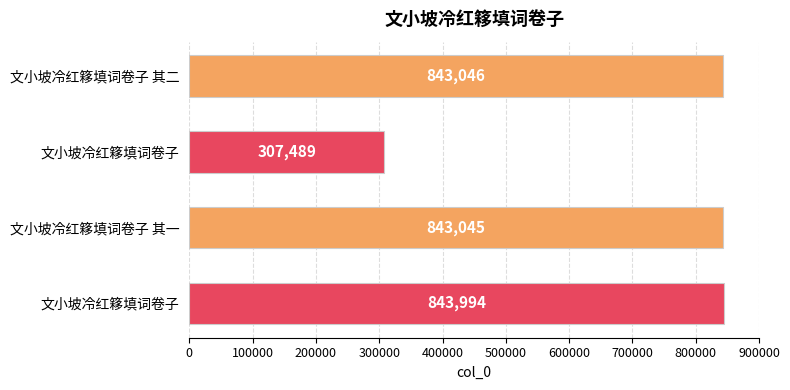

Where is the data nearest to the value 575741?

文小坡冷红簃填词卷子 其一